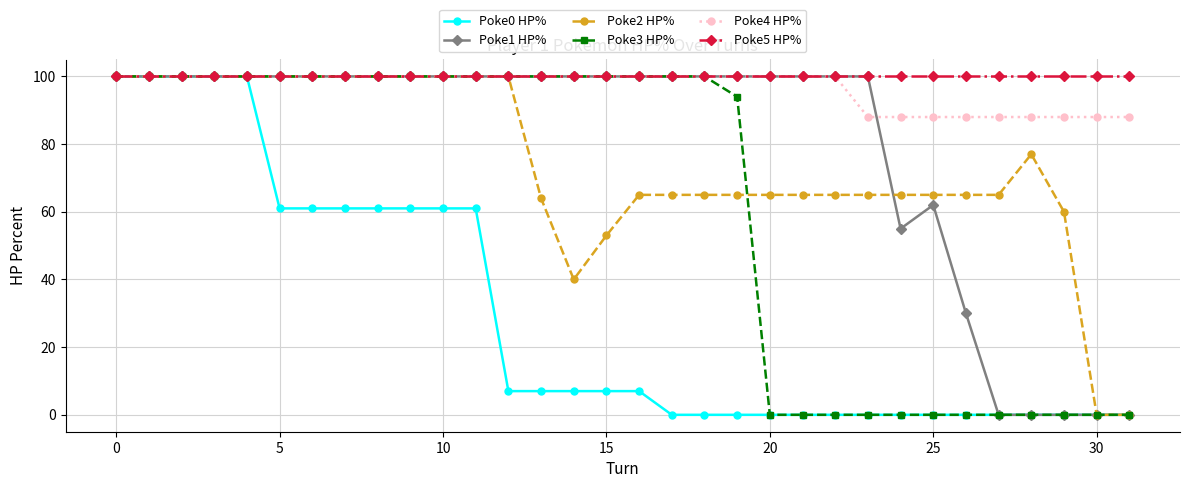

What is the greatest value displayed?

100